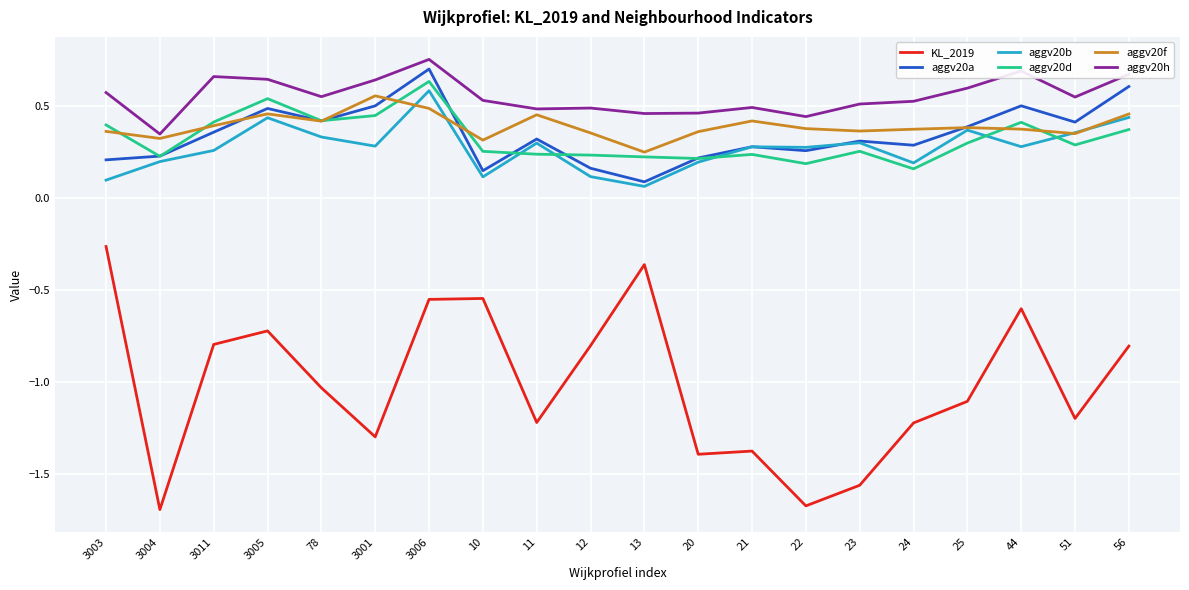

What is the difference between the maximum and minimum values in the KL_2019 series?

1.4